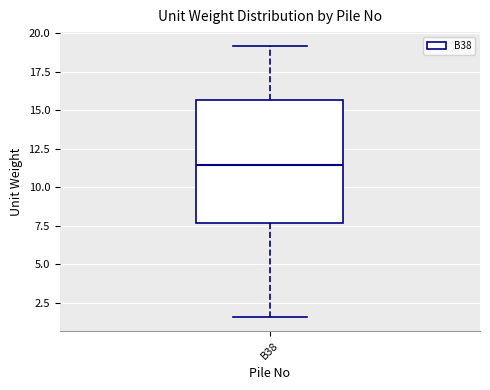

Read this box plot against the y-axis: the position of the median line, the range covered by the box, and the ends of both whiskers. The values are not printed on the chart, so give them approximately, as read against the axis.

median 11.5, box 7.5 to 15.5, whiskers 1.5 to 19.0